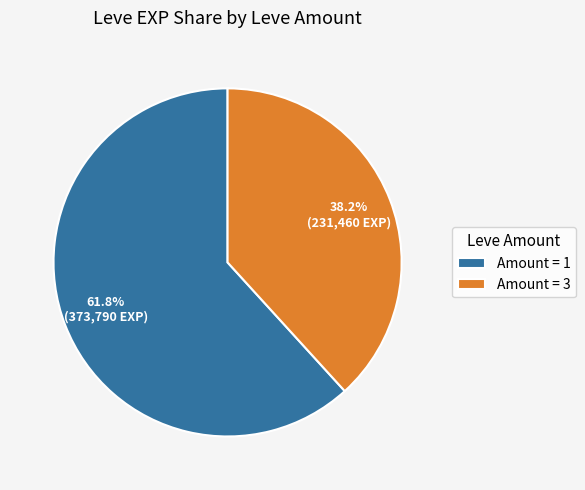

How many slices are in this pie chart?

2